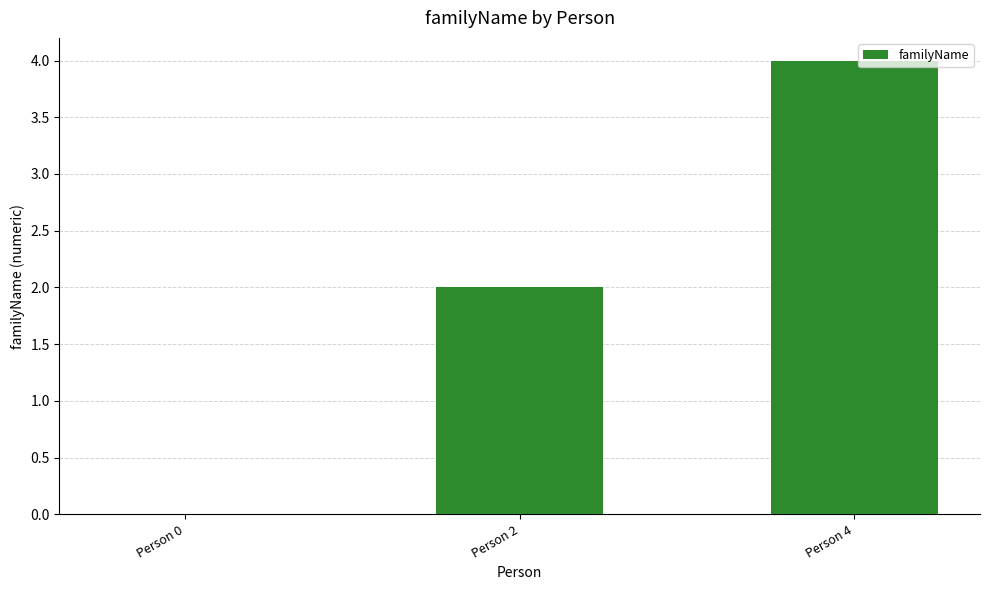

Reading right to left, transcribe all the data shown in this chart.

4	2	0